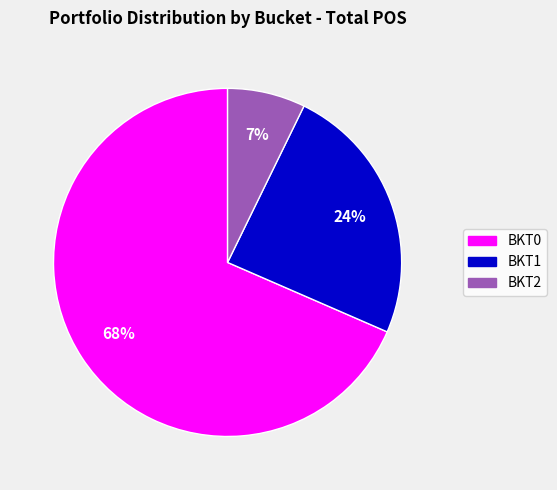

Does BKT1 represent more than half of the total?

No